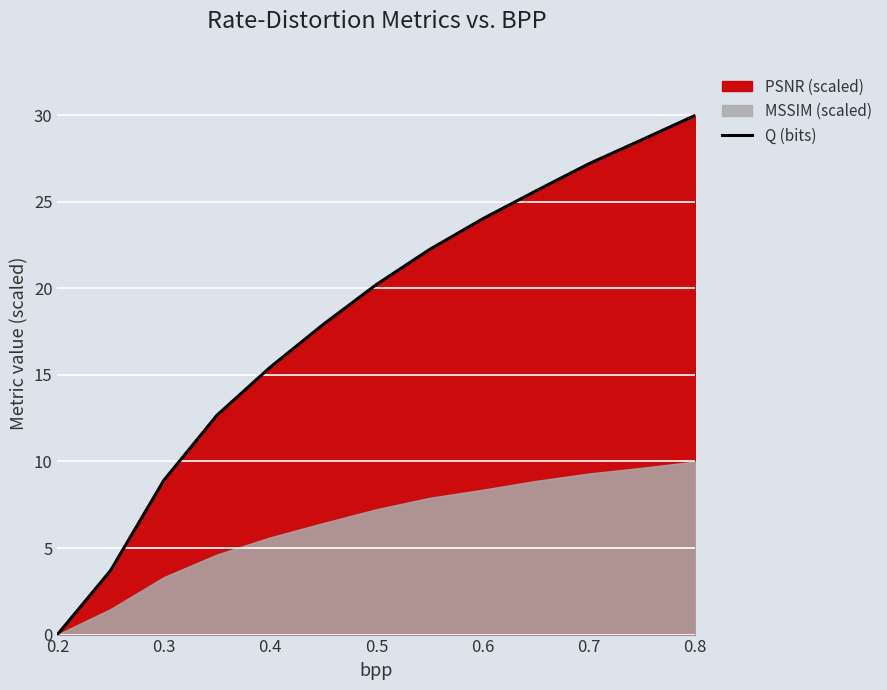

The Q (bits) series shows 27.2 at 0.7. True or false?

True